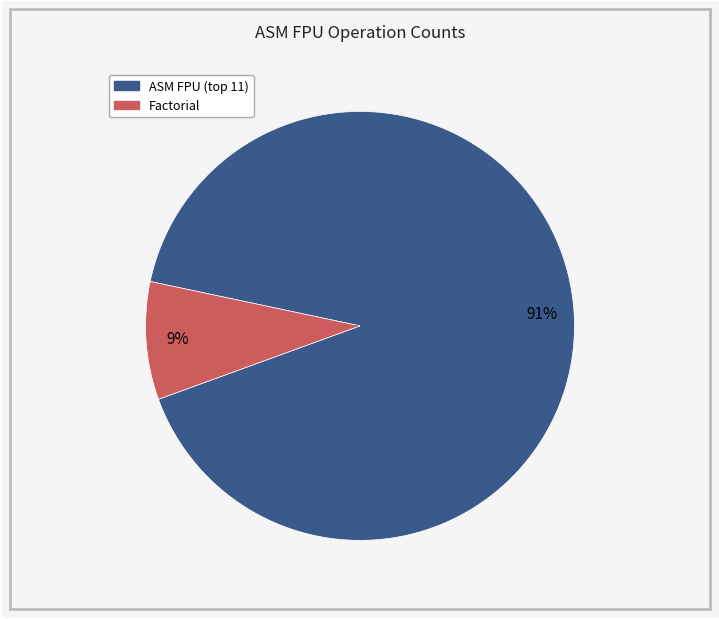

Is there a majority slice in this chart?

Yes